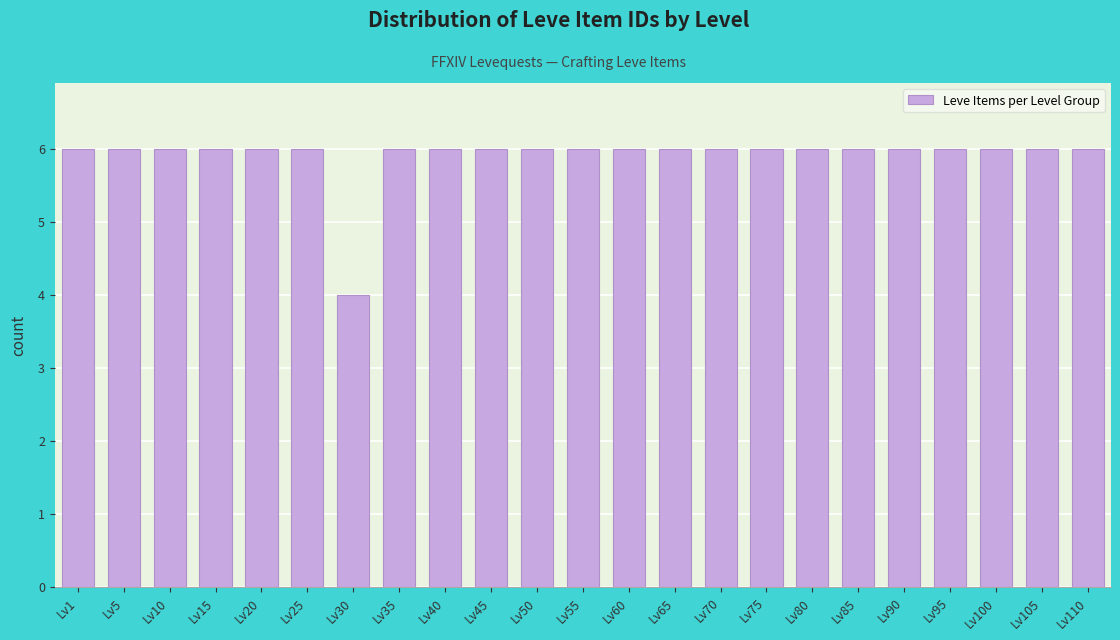

Reading right to left, transcribe all the data shown in this chart.

6	6	6	6	6	6	6	6	6	6	6	6	6	6	6	6	4	6	6	6	6	6	6